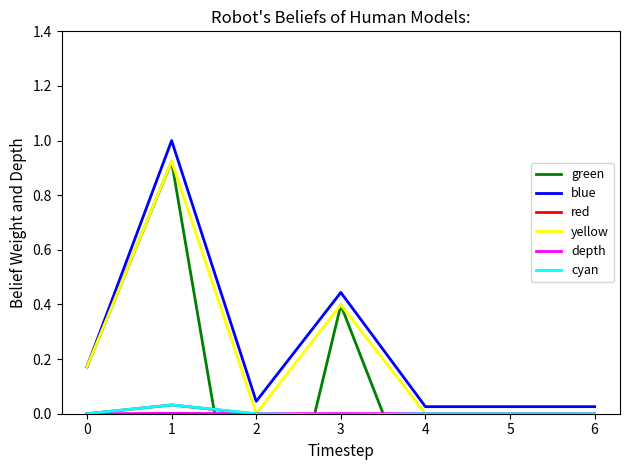

At which category does blue reach its first local peak?

1